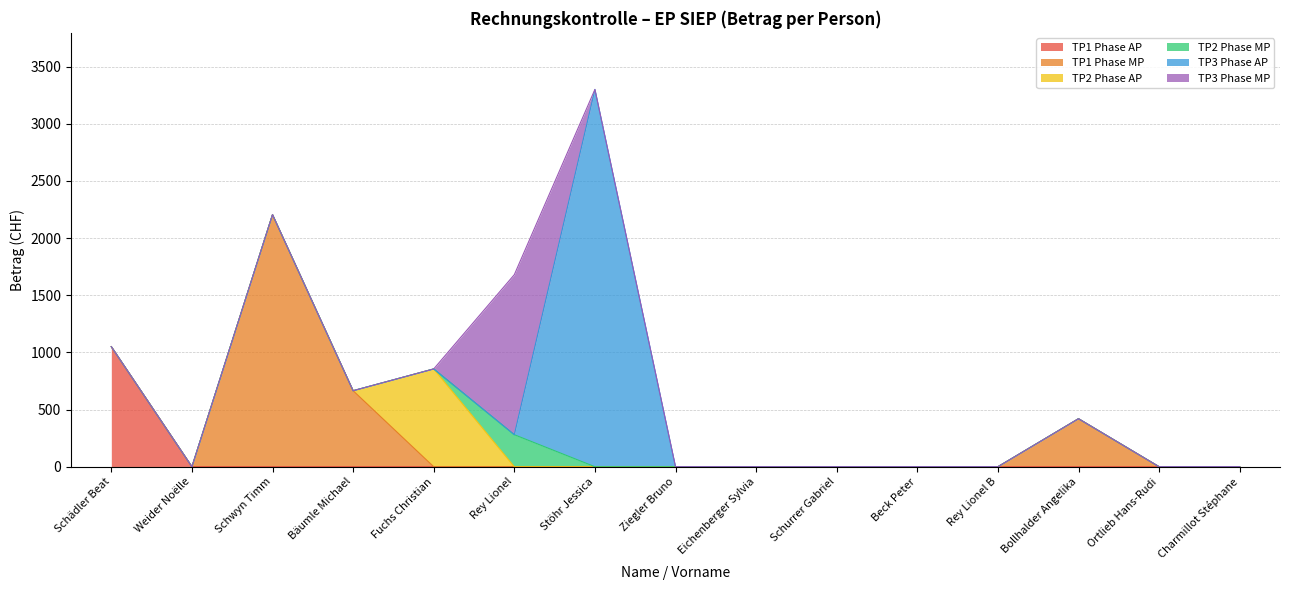

Between which two adjacent categories do TP3 Phase AP and TP2 Phase MP first intersect?

Rey Lionel and Stöhr Jessica